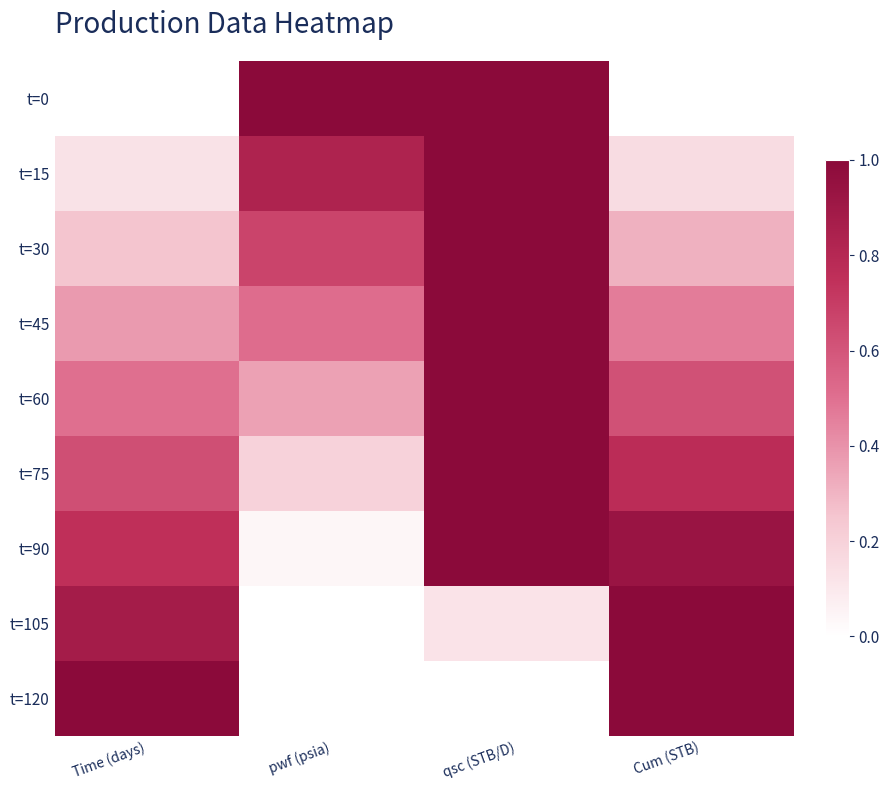

Reading left to right, extract all data points from this chart.

t=0: Time (days)=0.0	pwf (psia)=1.0	qsc (STB/D)=1.0	Cum (STB)=0.0
t=15: Time (days)=0.1	pwf (psia)=0.8	qsc (STB/D)=1.0	Cum (STB)=0.2
t=30: Time (days)=0.2	pwf (psia)=0.7	qsc (STB/D)=1.0	Cum (STB)=0.3
t=45: Time (days)=0.4	pwf (psia)=0.5	qsc (STB/D)=1.0	Cum (STB)=0.5
t=60: Time (days)=0.5	pwf (psia)=0.4	qsc (STB/D)=1.0	Cum (STB)=0.6
t=75: Time (days)=0.6	pwf (psia)=0.2	qsc (STB/D)=1.0	Cum (STB)=0.8
t=90: Time (days)=0.8	pwf (psia)=0.0	qsc (STB/D)=1.0	Cum (STB)=0.9
t=105: Time (days)=0.9	pwf (psia)=0.0	qsc (STB/D)=0.1	Cum (STB)=1.0
t=120: Time (days)=1.0	pwf (psia)=0.0	qsc (STB/D)=0.0	Cum (STB)=1.0